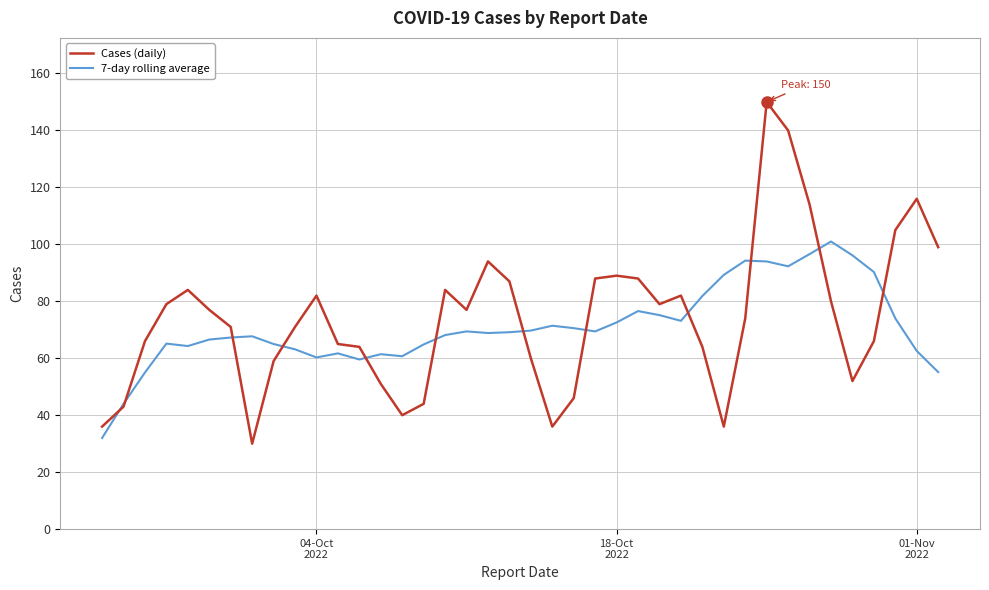

Which series has the widest spread of values?

Cases (daily)